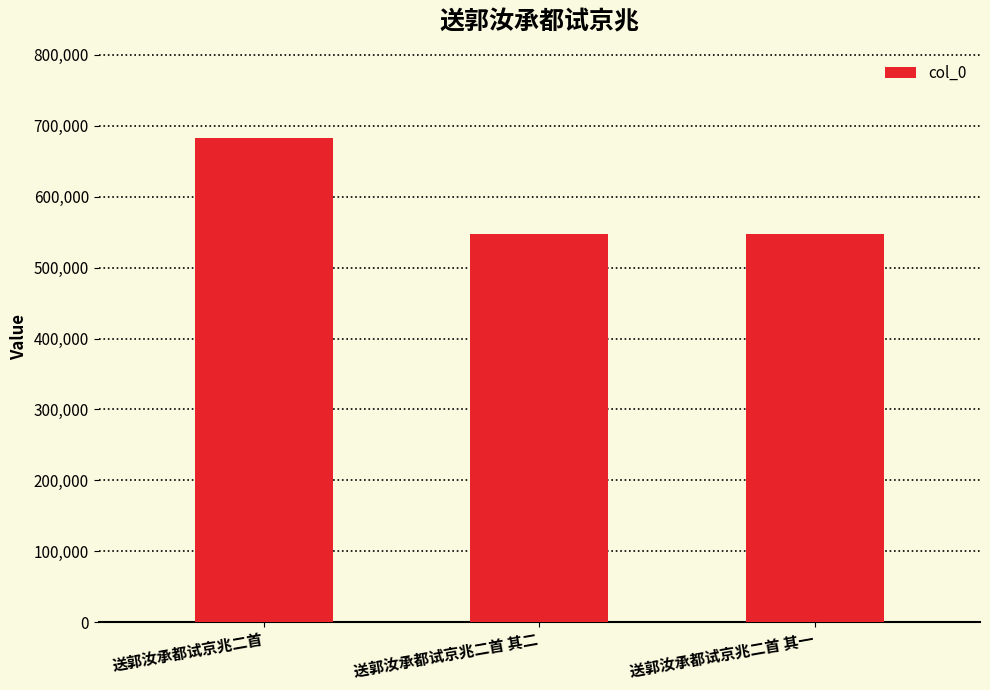

What position from the right is 送郭汝承都试京兆二首 其一?

1